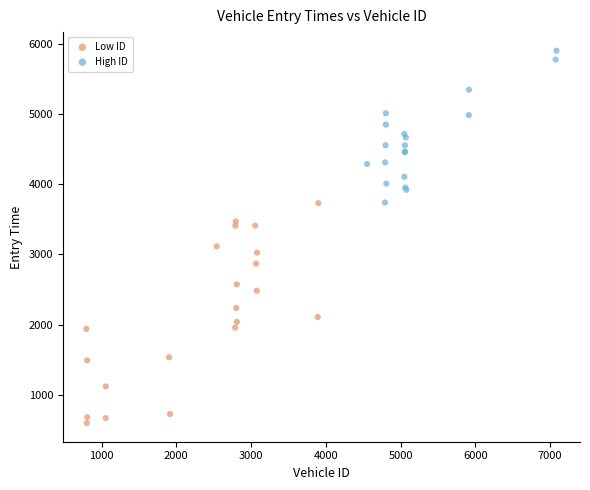

Which series reaches the minimum Y coordinate?

Low ID